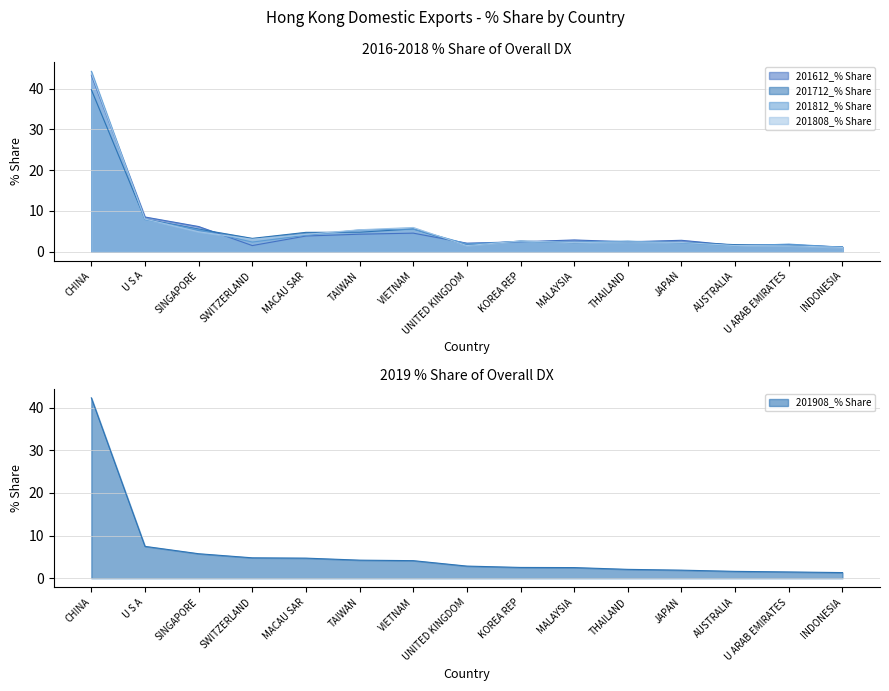

Does the chart display data point markers on the line(s)?

No